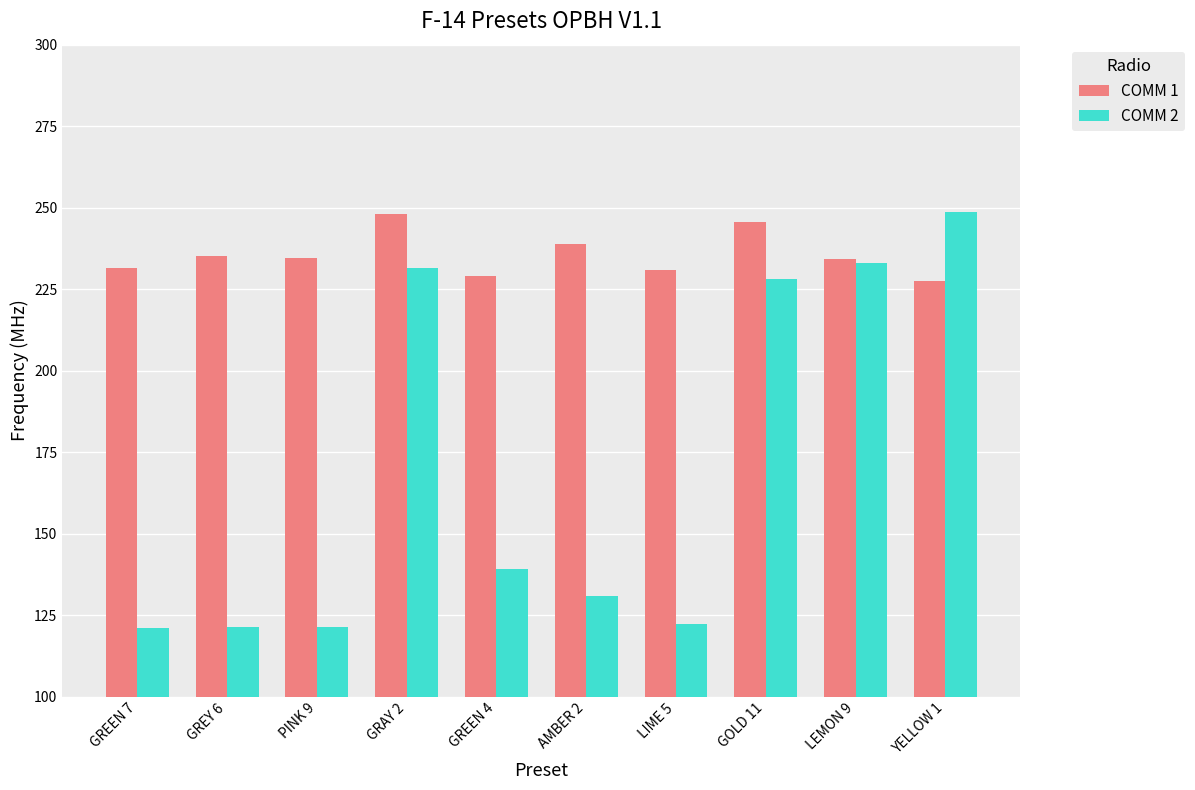

What is the label of the 8th bar from the right?

PINK 9